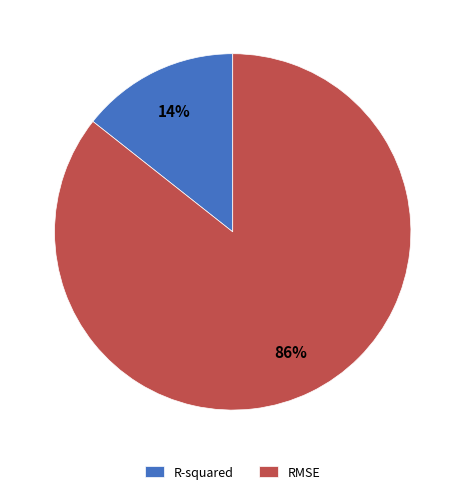

Which slice is the smallest?

R-squared